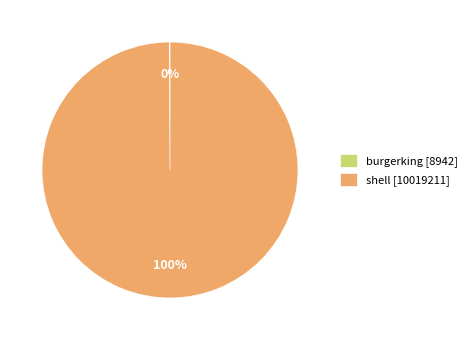

Is it true that shell [10019211] is 100% of the pie?

True